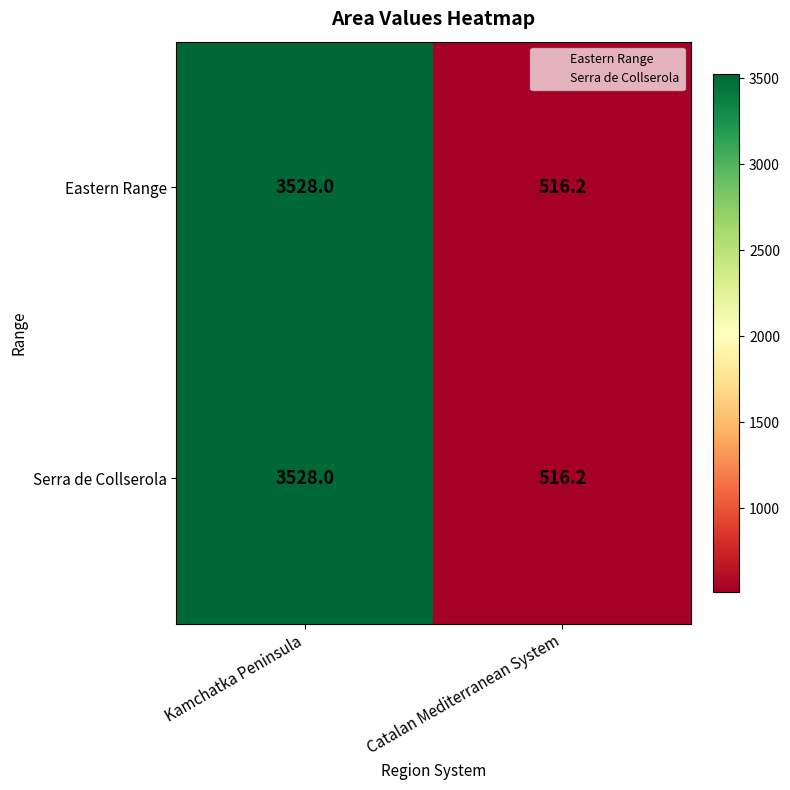

Reading left to right, what are all the values shown in this chart?

Eastern Range: 3528.0	516.2
Serra de Collserola: 3528.0	516.2